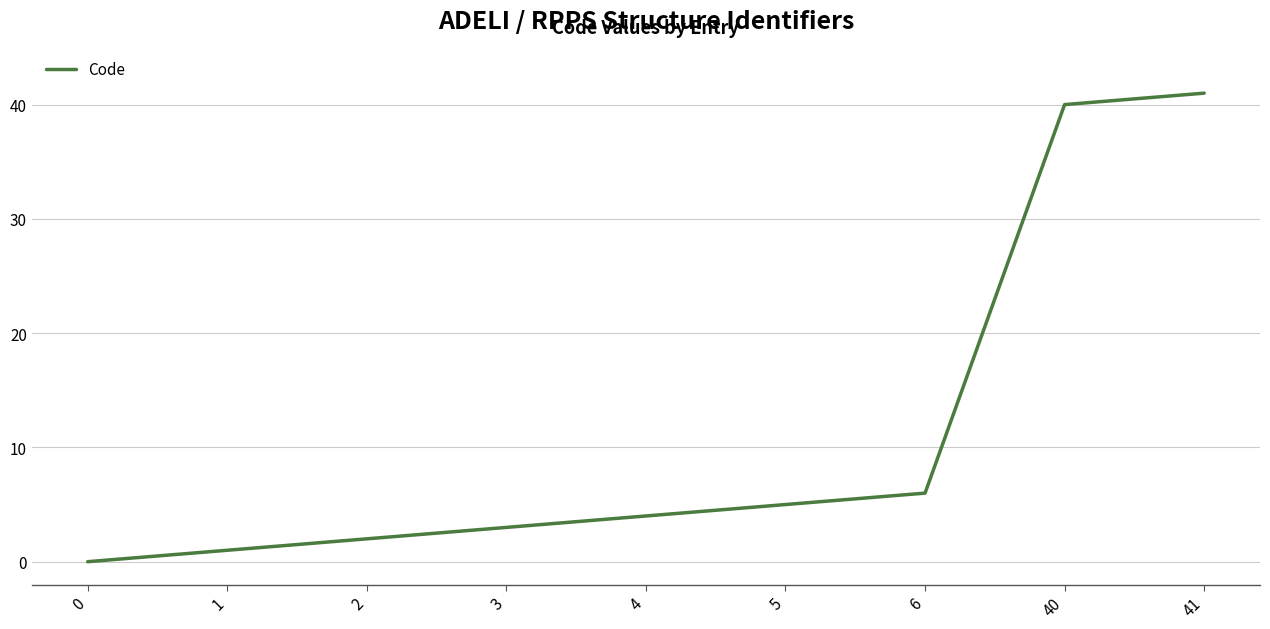

Rank the categories by value from highest to lowest.

41, 40, 6, 5, 4, 3, 2, 1, 0